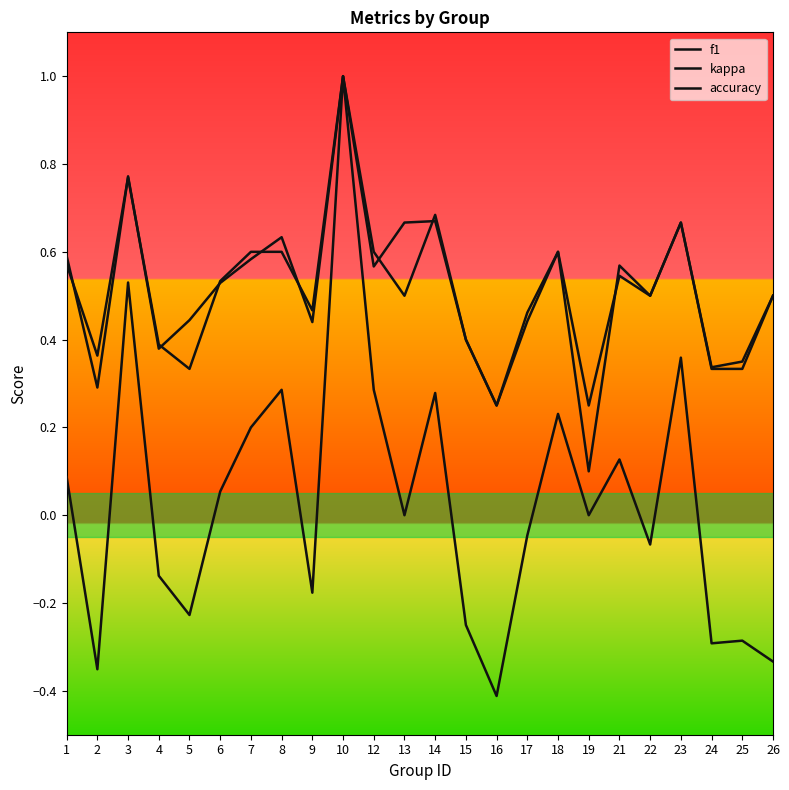

Which series has the widest spread of values?

kappa